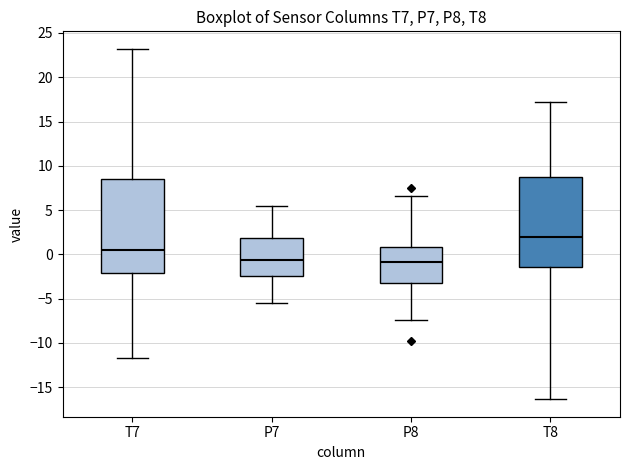

Where is the lower edge of the box for P8 on the y-axis? The values are not printed on the chart, so give them approximately, as read against the axis.

-3.0